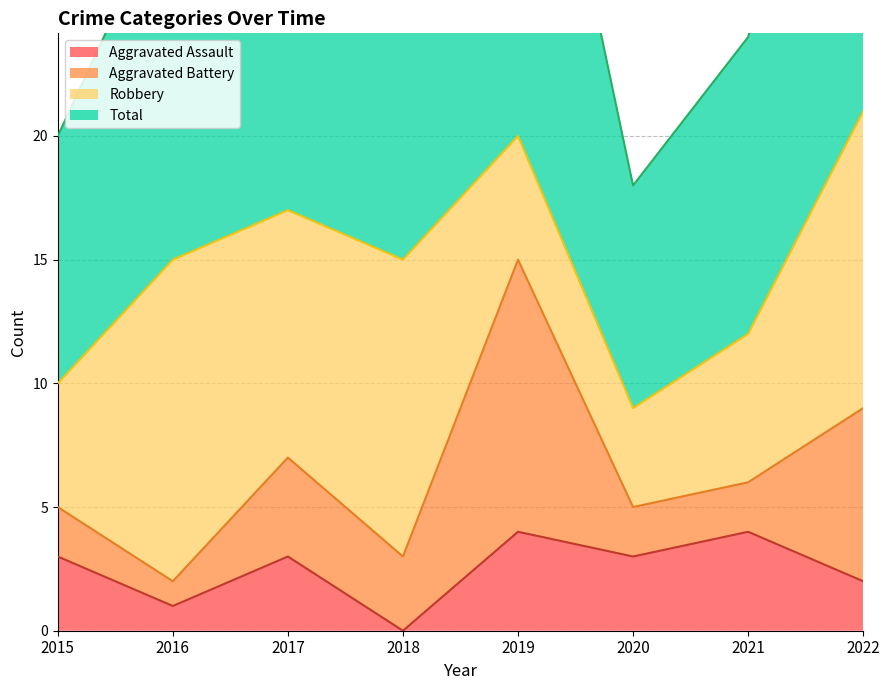

Which series has the widest spread of values?

Total